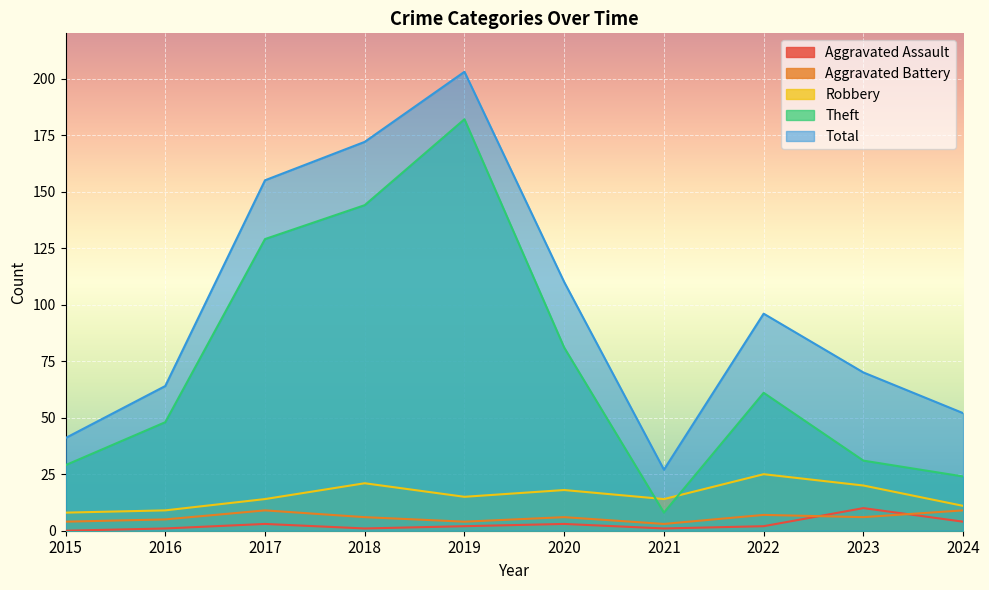

Which series has the largest total across all categories?

Total